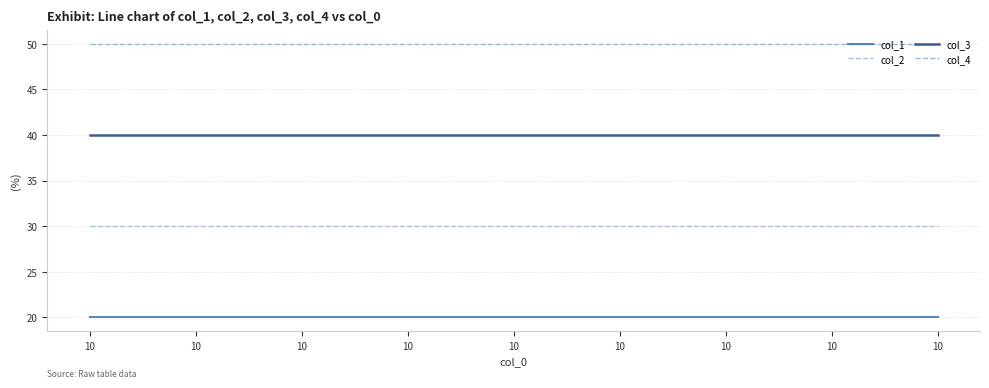

Reading left to right, extract all data points from this chart.

col_1: 20	20	20	20	20	20	20	20	20
col_2: 30	30	30	30	30	30	30	30	30
col_3: 40	40	40	40	40	40	40	40	40
col_4: 50	50	50	50	50	50	50	50	50